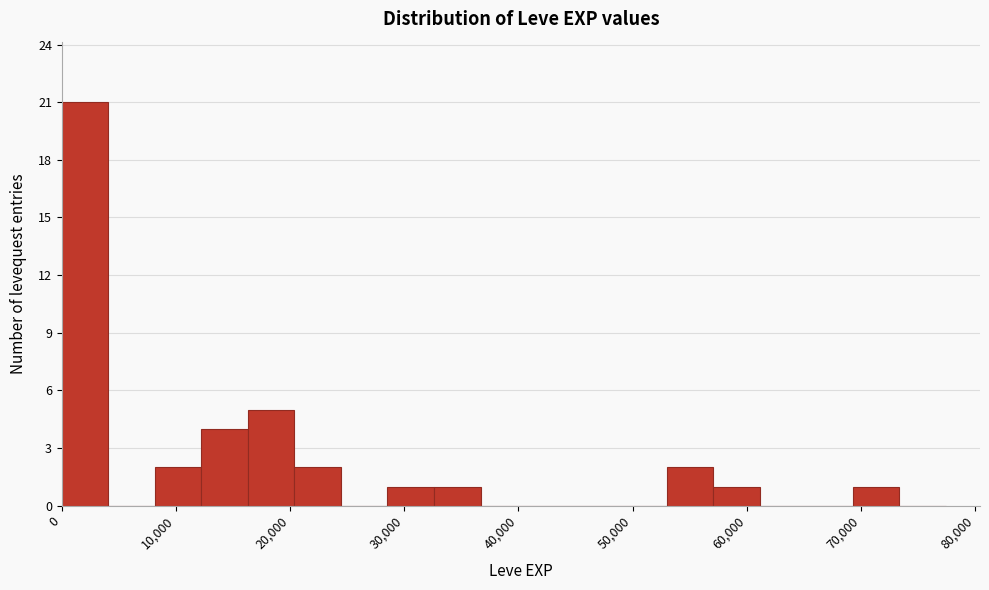

Reading left to right, transcribe this chart: for each bar, give the range it covers on the x-axis and its height. Neither the bar edges nor the heights are printed on the chart, so give them approximately, as read against the axes.

0 to 4000: 21
4000 to 8000: 0
8000 to 12000: 2
12000 to 16000: 4
16000 to 20000: 5
20000 to 24000: 2
24000 to 29000: 0
29000 to 33000: 1
33000 to 37000: 1
37000 to 41000: 0
41000 to 45000: 0
45000 to 49000: 0
49000 to 53000: 0
53000 to 57000: 2
57000 to 61000: 1
61000 to 65000: 0
65000 to 69000: 0
69000 to 73000: 1
73000 to 77000: 0